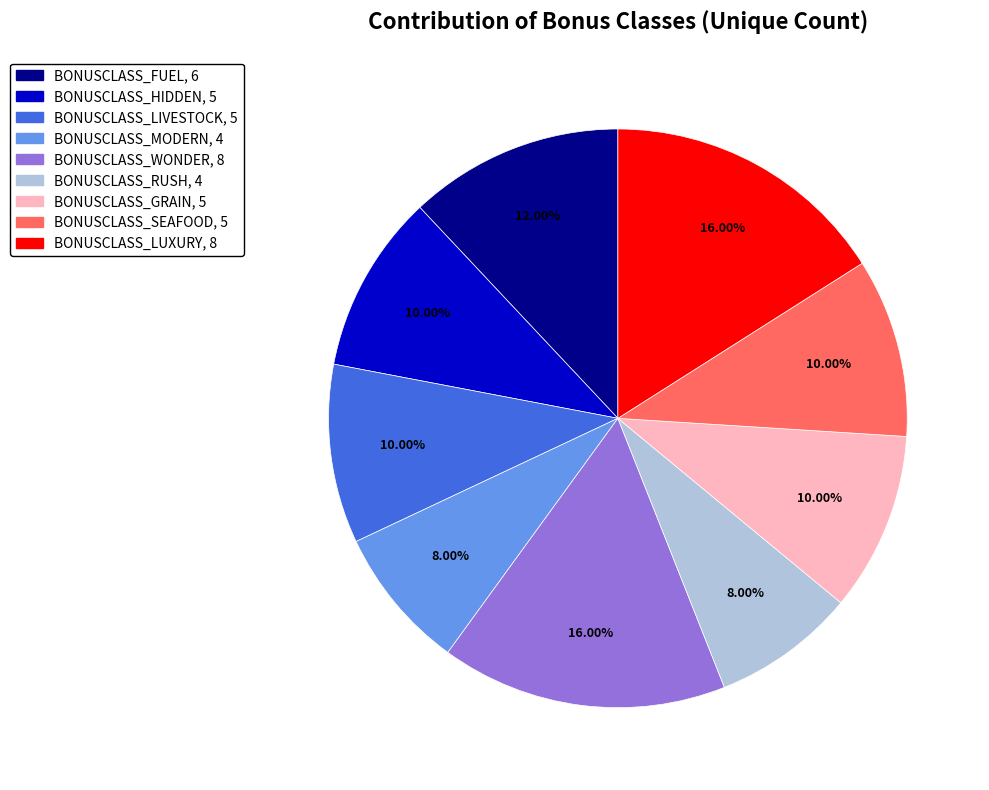

Is there a majority slice in this chart?

No